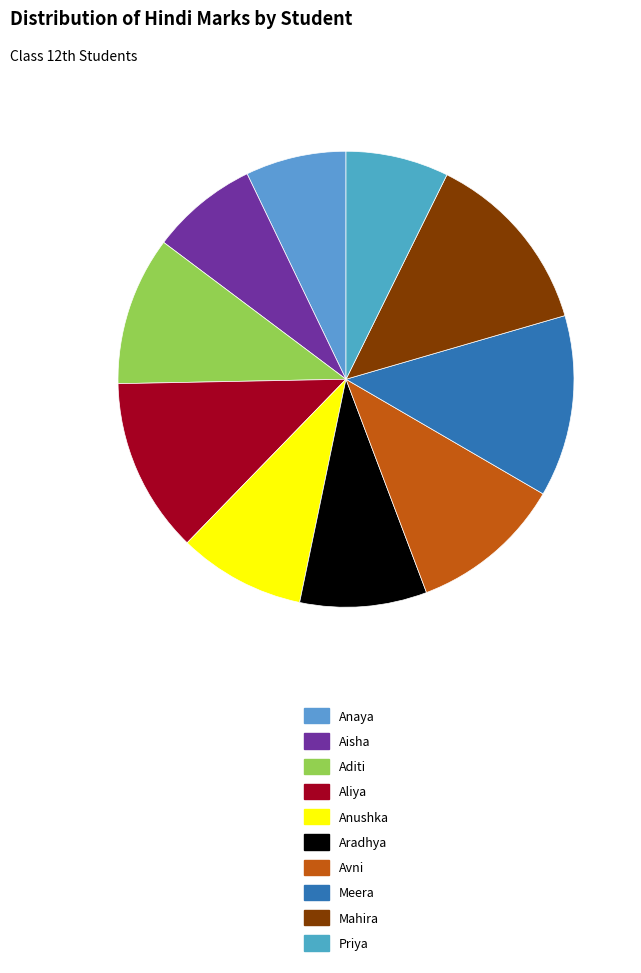

What is the total percentage of Anaya and Aditi?

17.7%